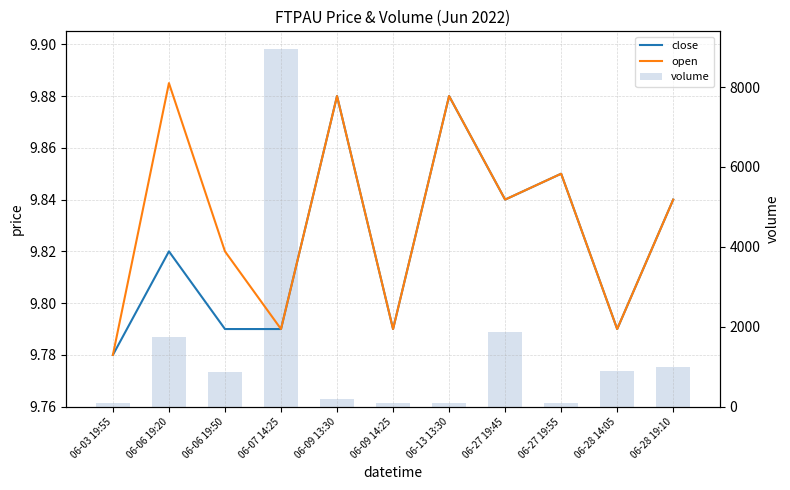

What is the greatest value displayed?

8947.0